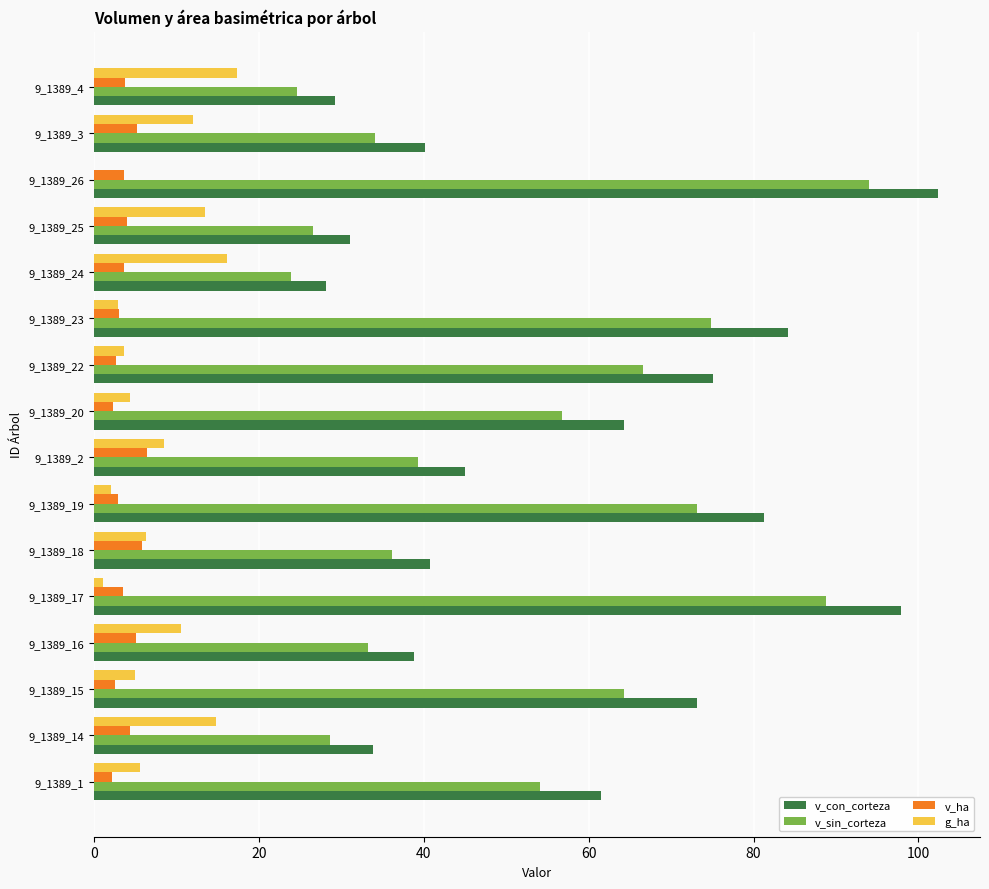

Which series changed the most between 9_1389_16 and 9_1389_17?

v_con_corteza